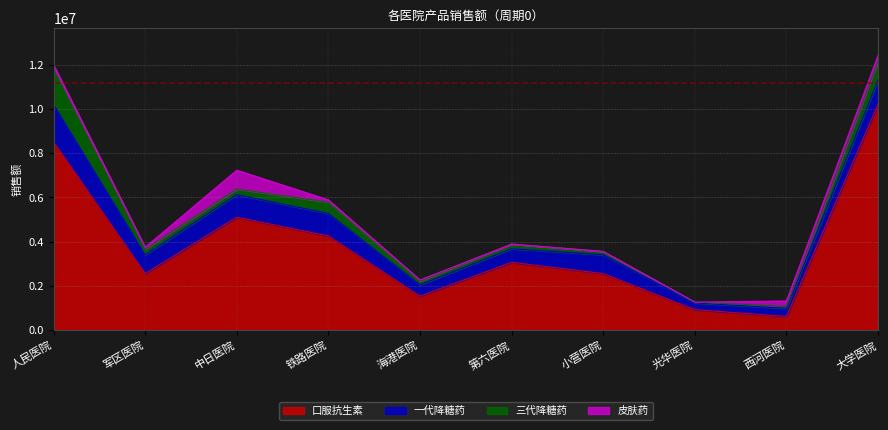

How many data points in 口服抗生素 are less than 3060000?

5